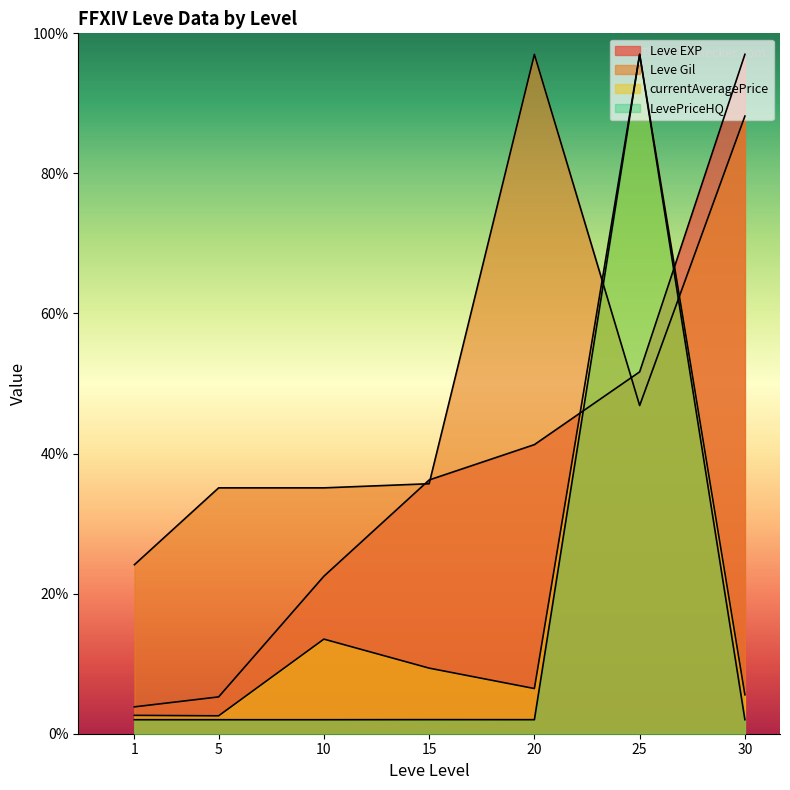

True or false: Leve Gil has more than 2 interior local peaks.

False